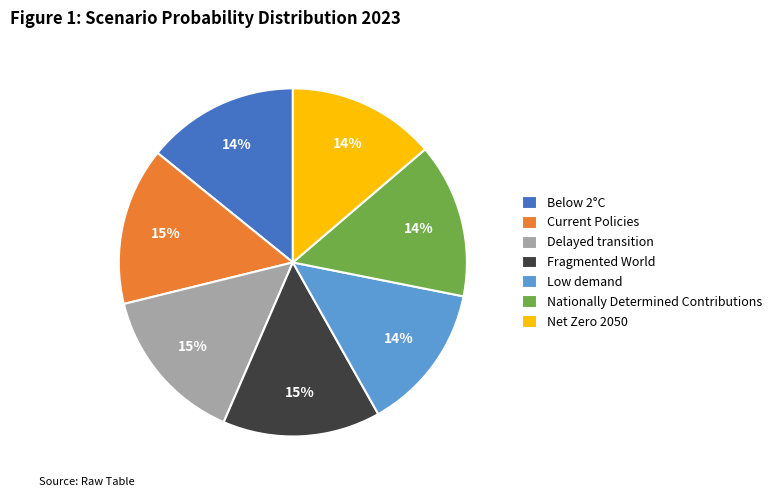

Combined, do Below 2°C and Delayed transition account for over 50%?

No